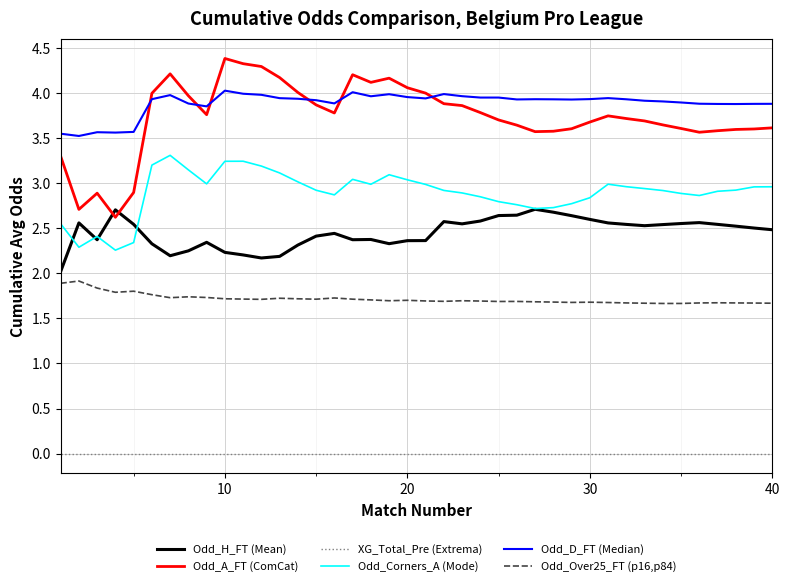

Which series has the widest spread of values?

Odd_A_FT (ComCat)